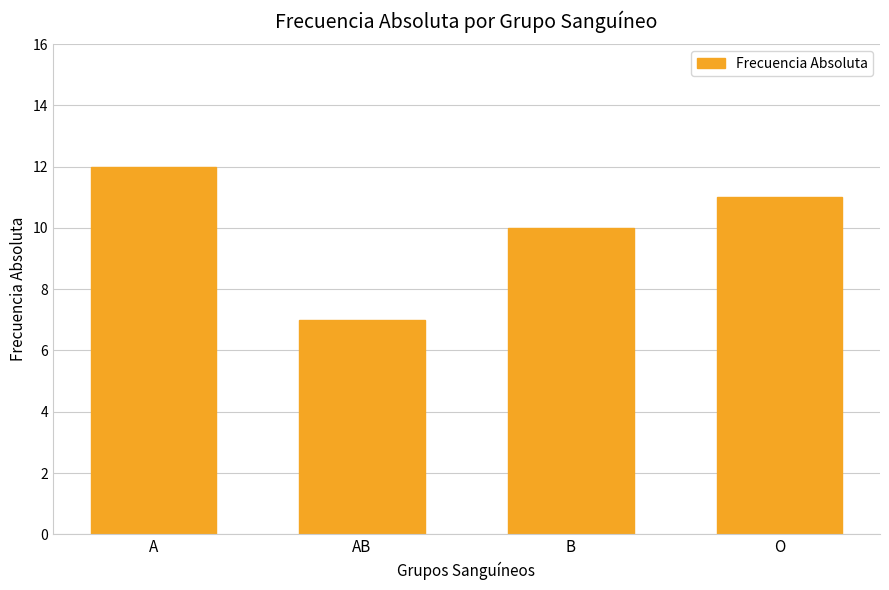

Rank the categories by value from lowest to highest.

AB, B, O, A